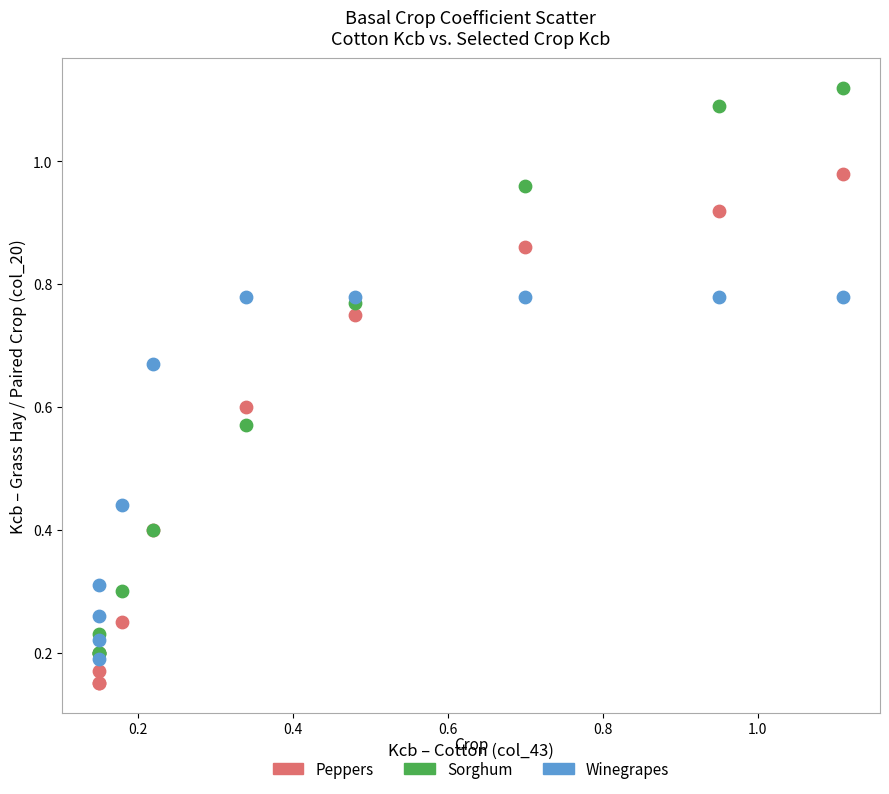

What are all the series names shown in the legend?

Peppers, Sorghum, Winegrapes